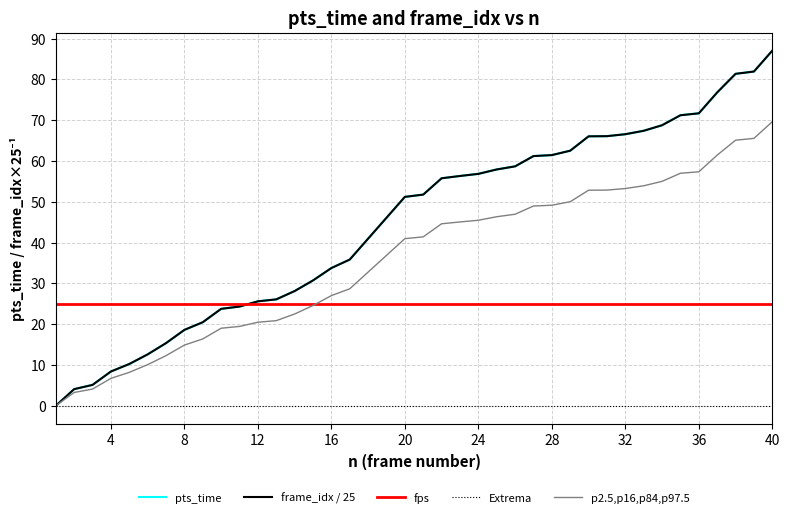

What is the maximum value for pts_time?

87.0